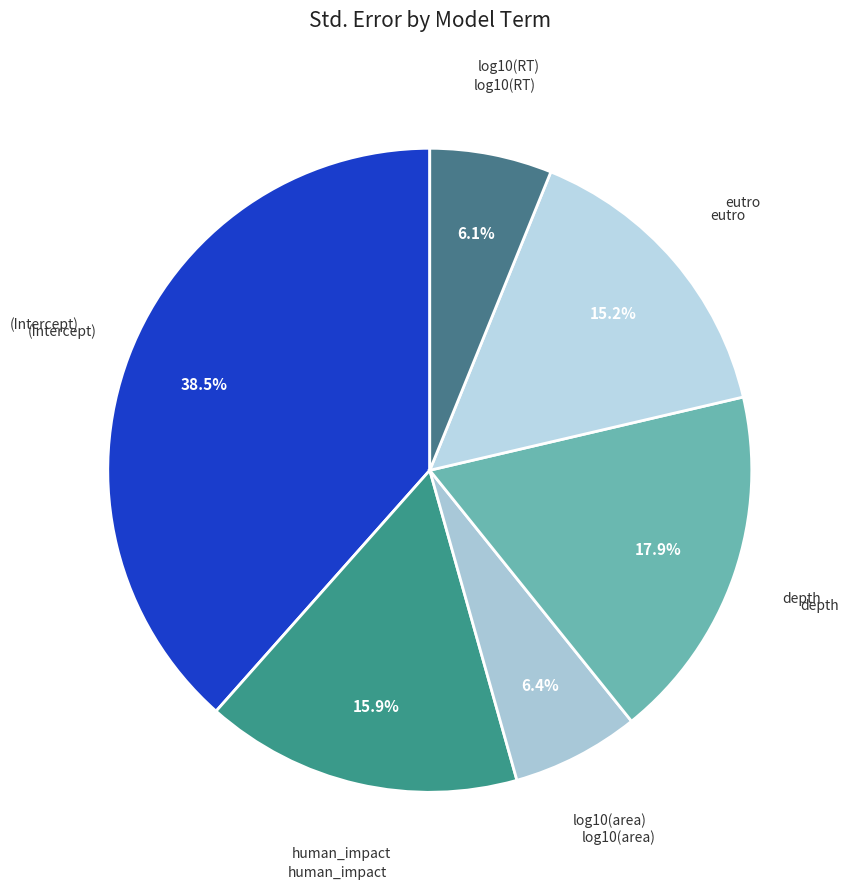

What is the largest slice in the pie chart?

(Intercept)